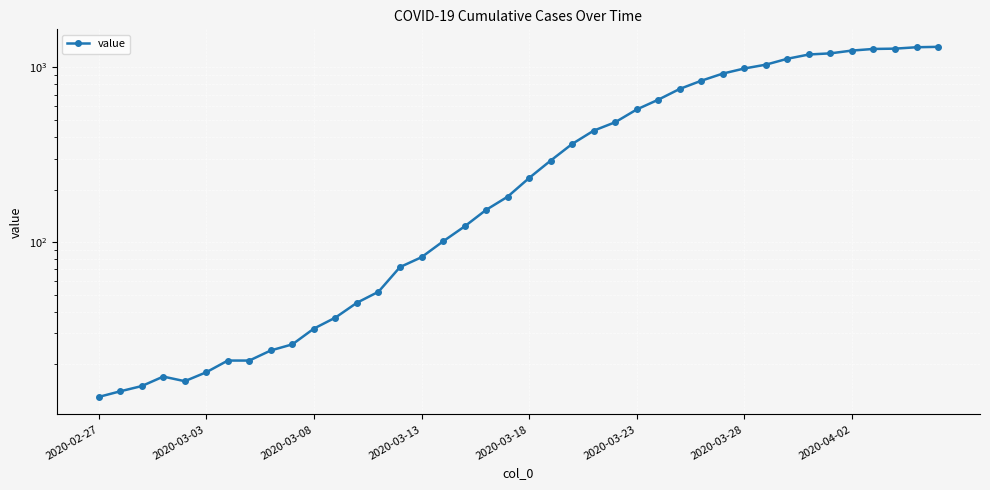

Is it true that the value at 31 is 1038?

True